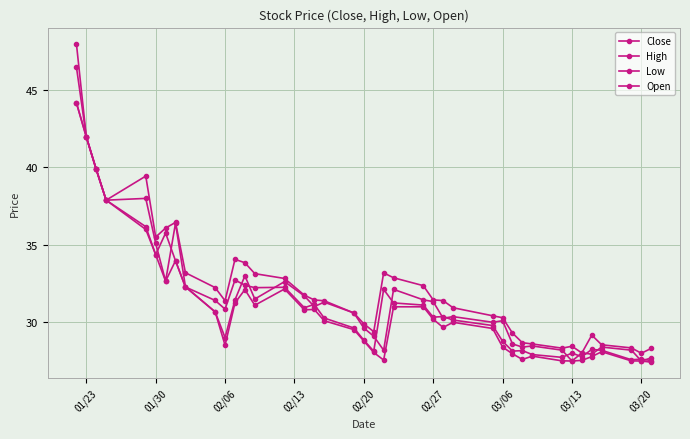

How many categories are shown in the chart?

40